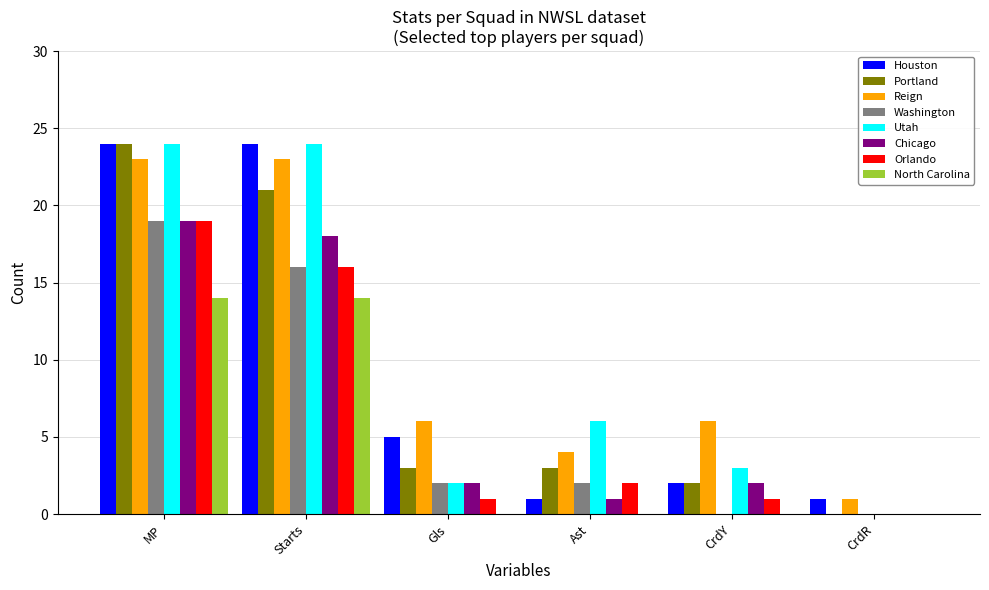

The value of Houston at CrdY is 1. True or false?

False